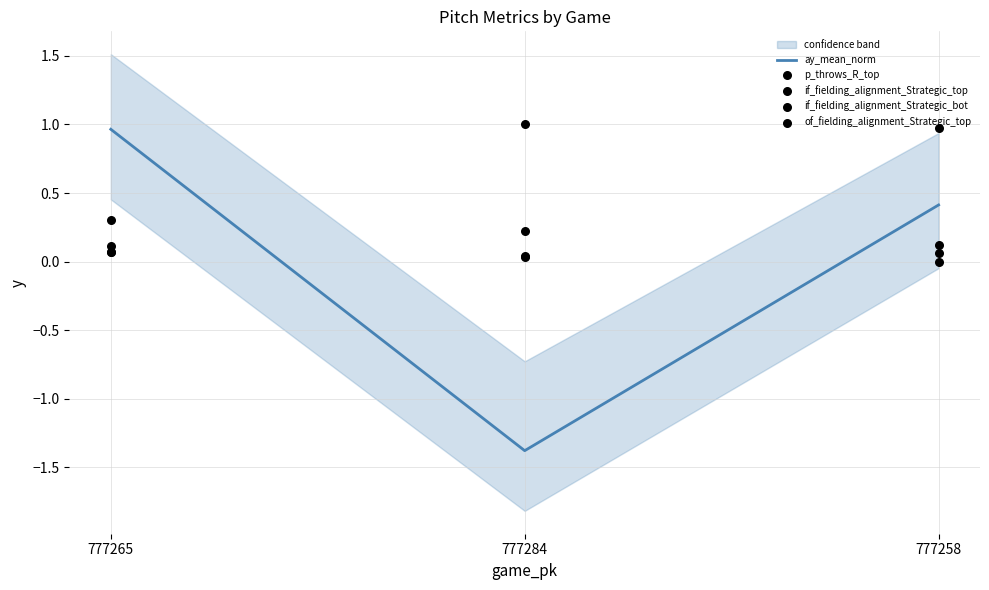

Which series has the widest spread of Y values?

ay_mean_norm